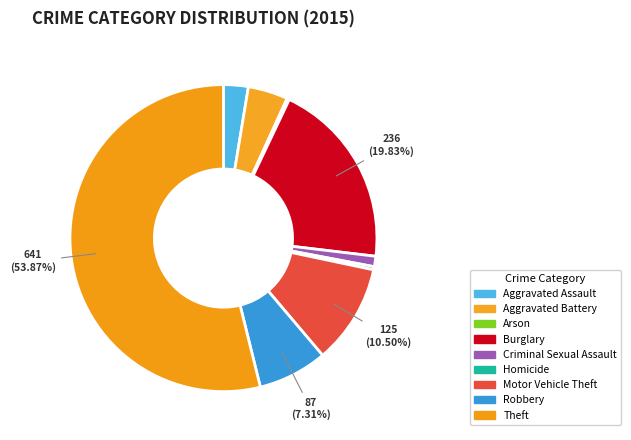

What percentage is the Aggravated Battery slice, to the nearest percent?

4%